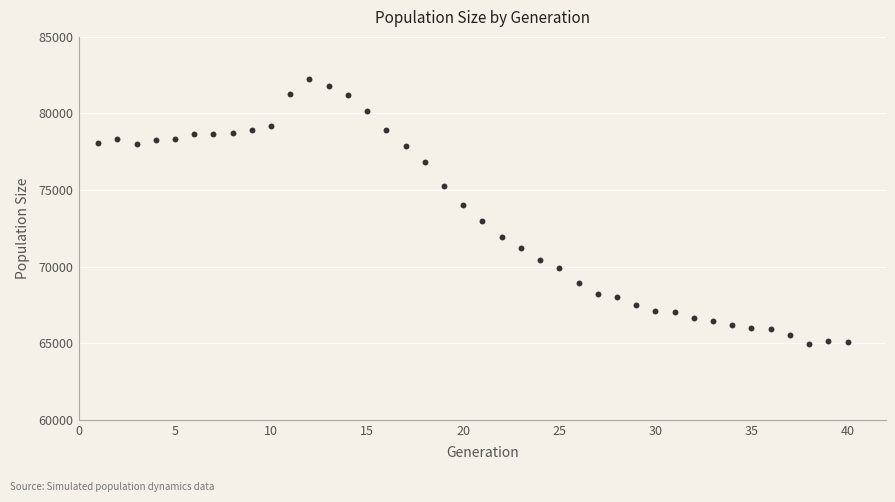

What is the range of X values (max minus min)?

39